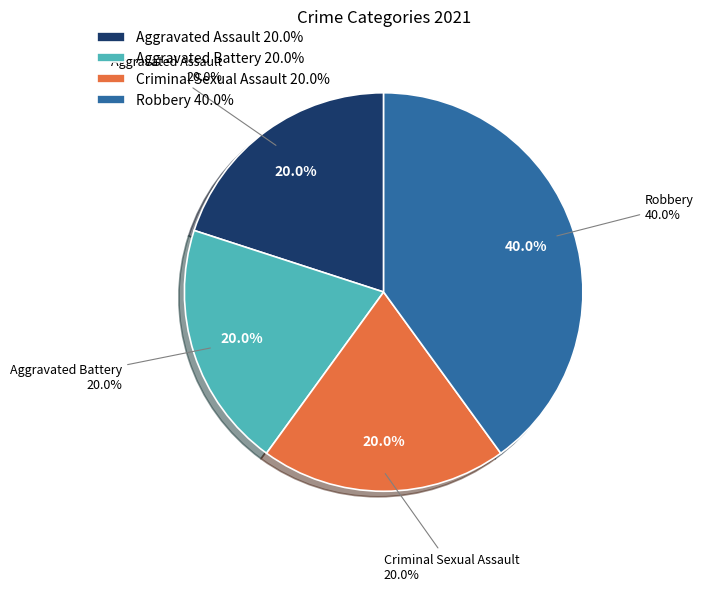

What percentage is NOT represented by Aggravated Battery?

80.0%